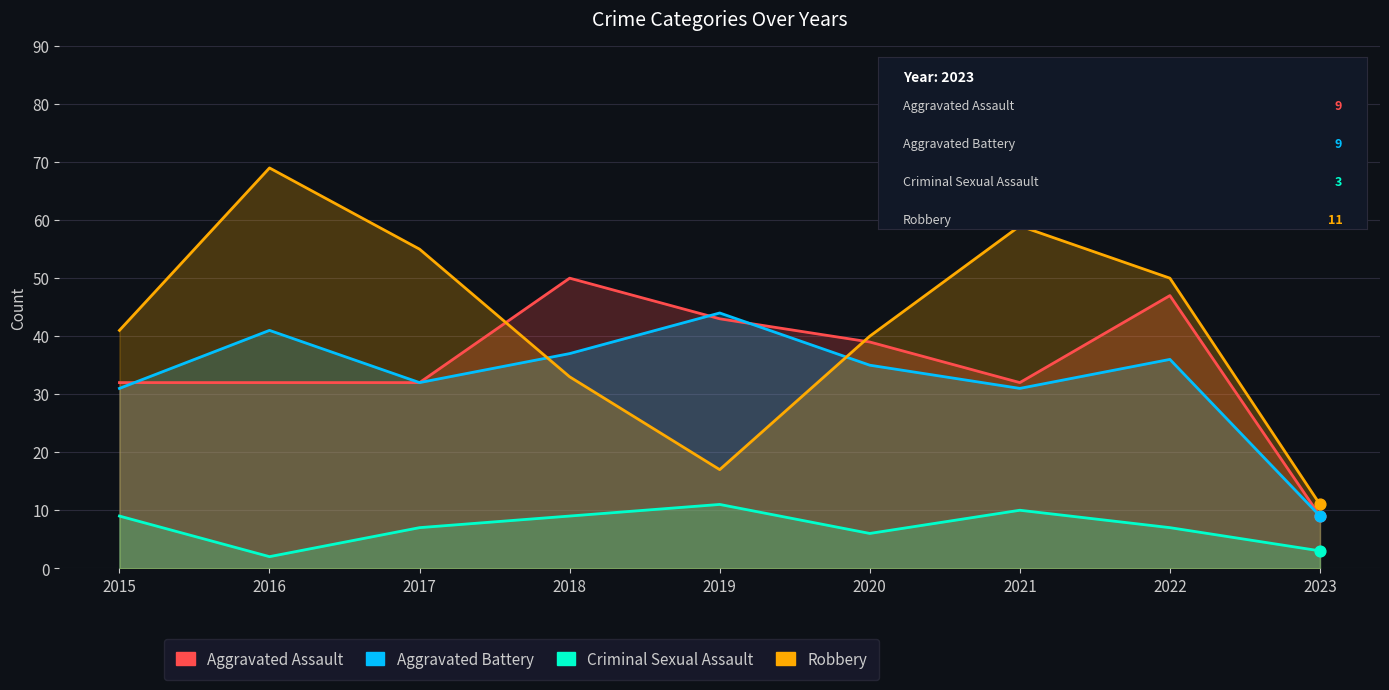

Which series reaches the minimum Y coordinate?

Criminal Sexual Assault